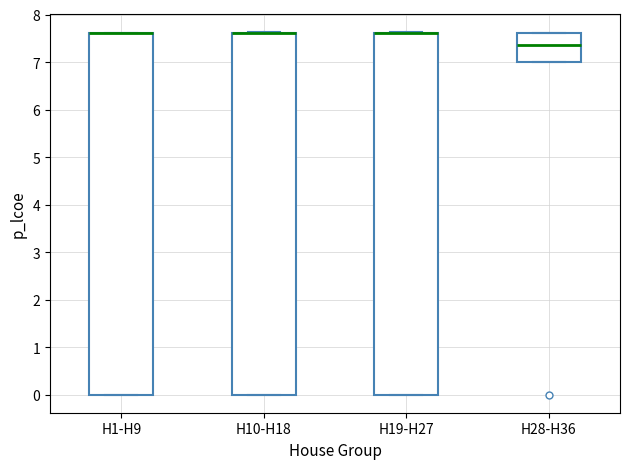

Reading left to right, transcribe this box plot: for each box, give where its median line is, the range the box spans, and where its two whiskers end, as read against the y-axis. The values are not printed on the chart, so give them approximately, as read against the axis.

H1-H9: median 7.6 (drawn on the box's upper edge), box 0.0 to 7.6, whiskers 0.0 to 7.6
H10-H18: median 7.6 (drawn on the box's upper edge), box 0.0 to 7.6, whiskers 0.0 to 7.6
H19-H27: median 7.6 (drawn on the box's upper edge), box 0.0 to 7.6, whiskers 0.0 to 7.6
H28-H36: median 7.4, box 7.0 to 7.6, whiskers 7.0 to 7.6